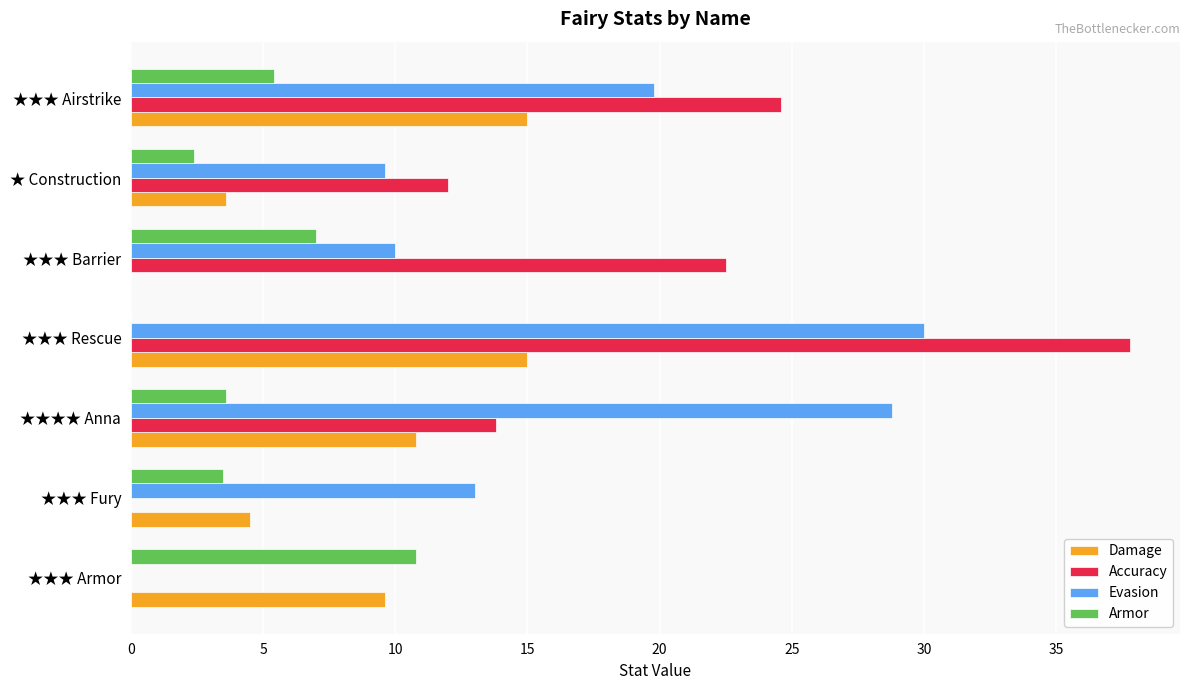

What is the sum of all Armor values?

32.7